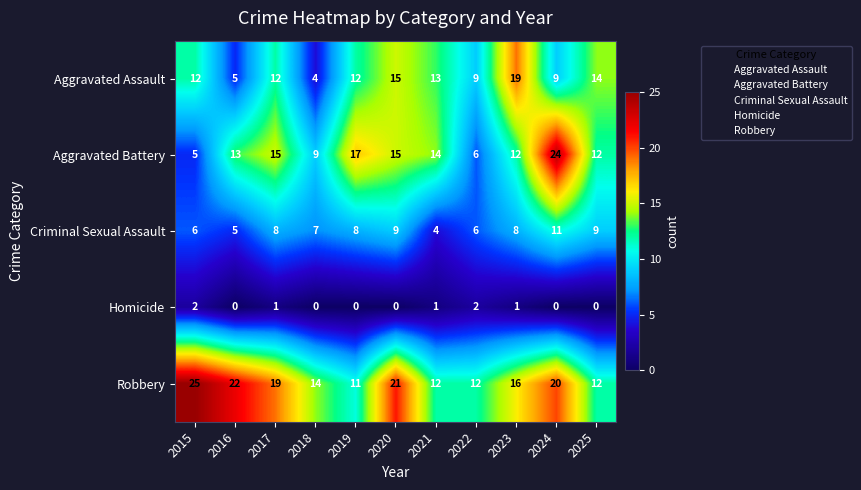

How many data points in Criminal Sexual Assault are less than 8?

5